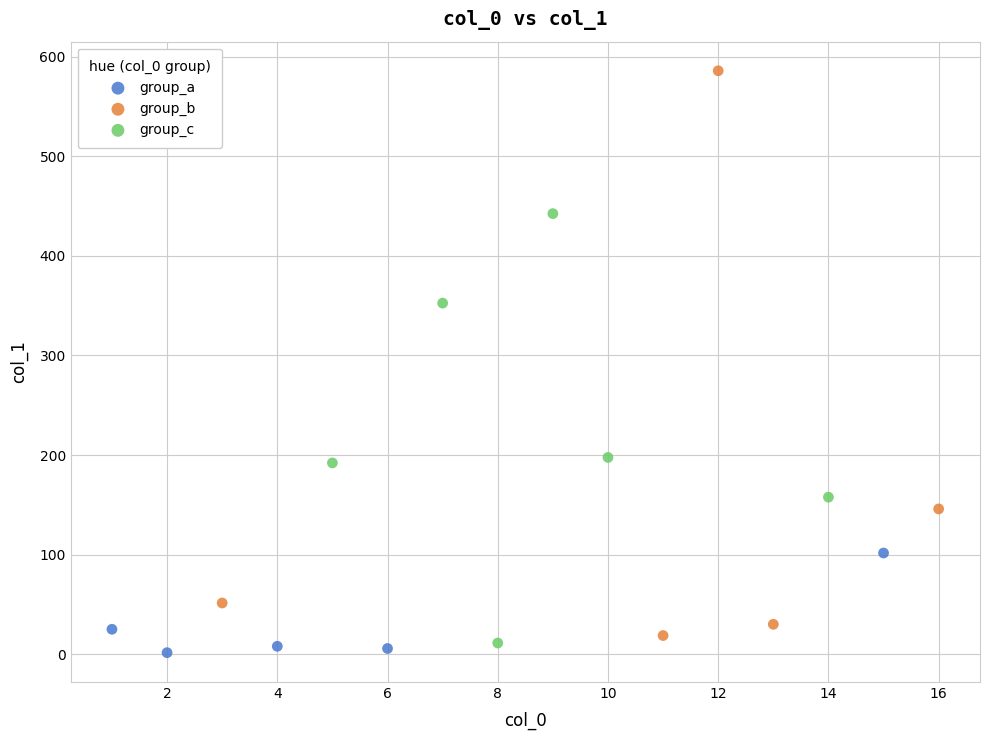

Which series reaches the maximum Y coordinate?

group_b